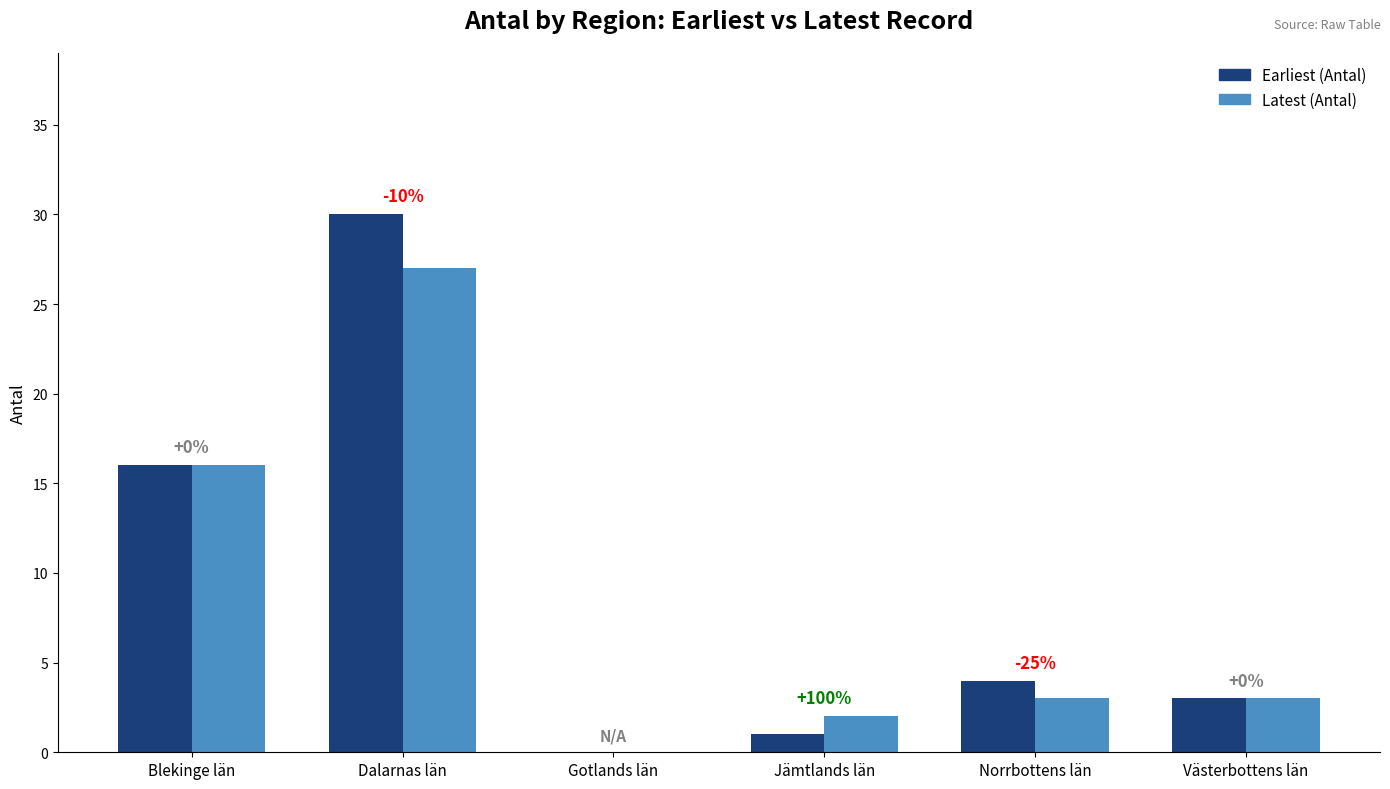

What is the total value across all series at Norrbottens län?

7